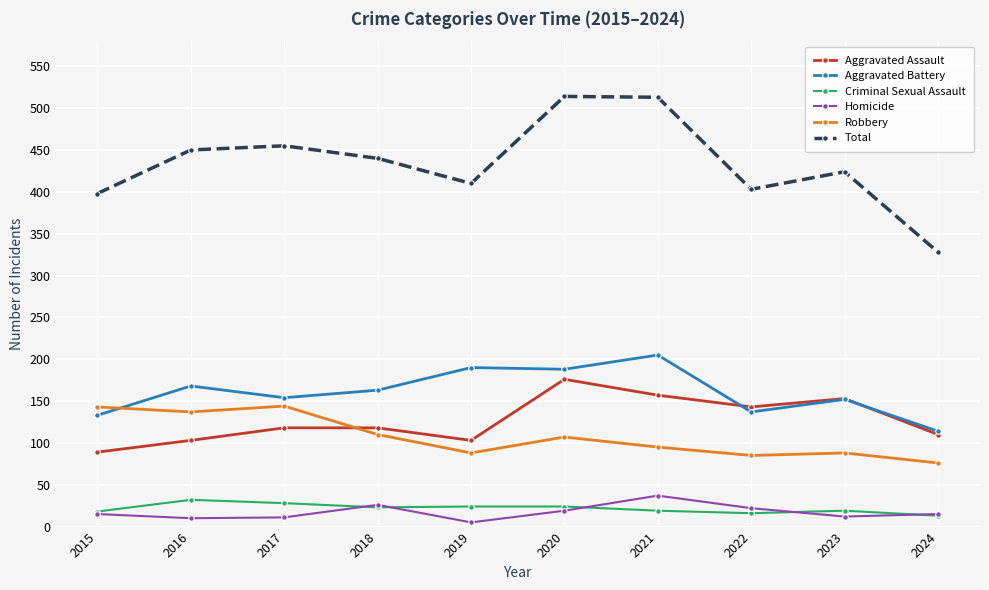

In Aggravated Assault, how many points are lower than both neighbors (excluding endpoints)?

2